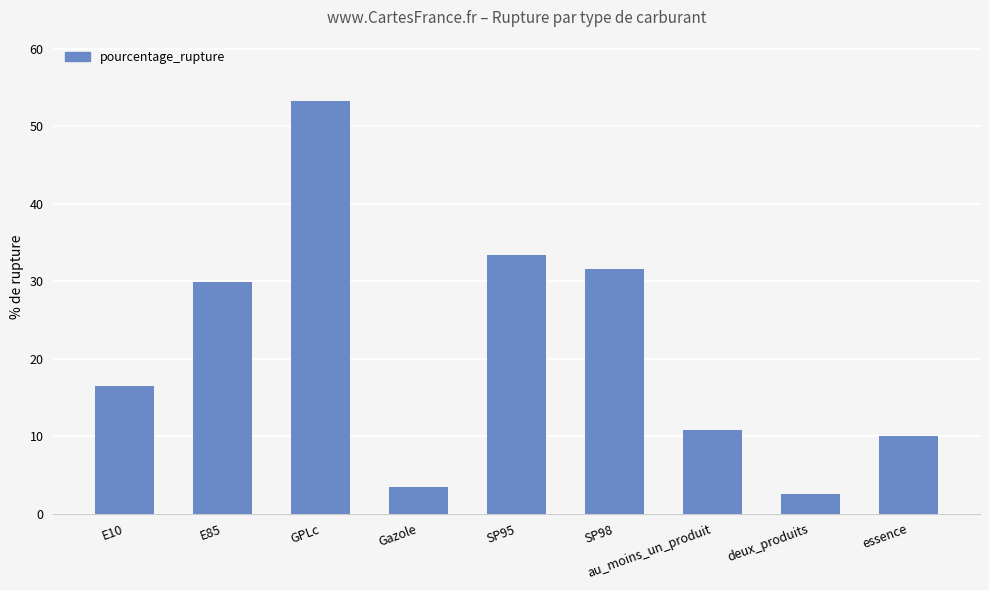

Which has a higher value, Gazole or essence?

essence